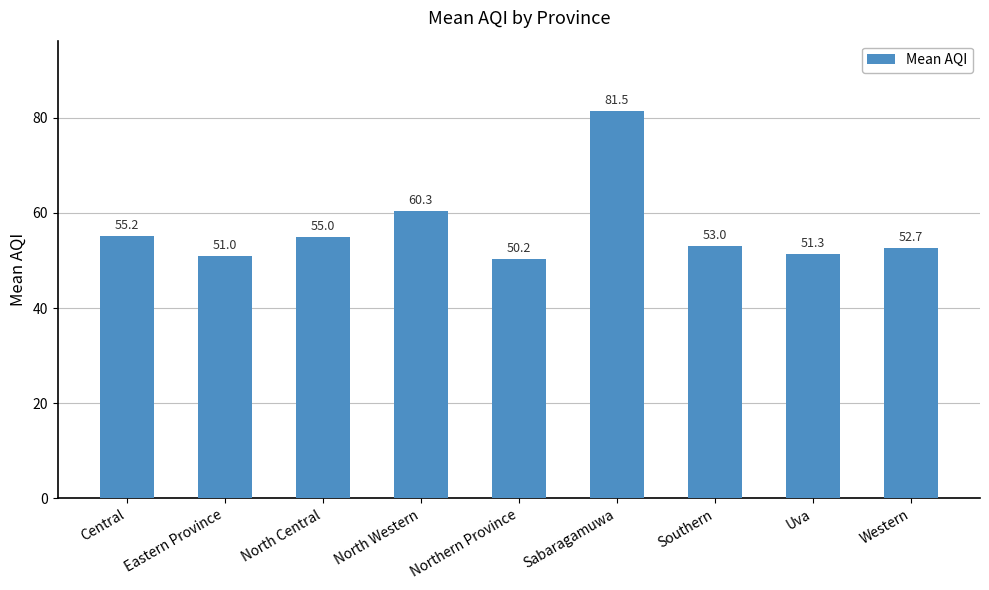

What is the greatest value displayed?

81.5